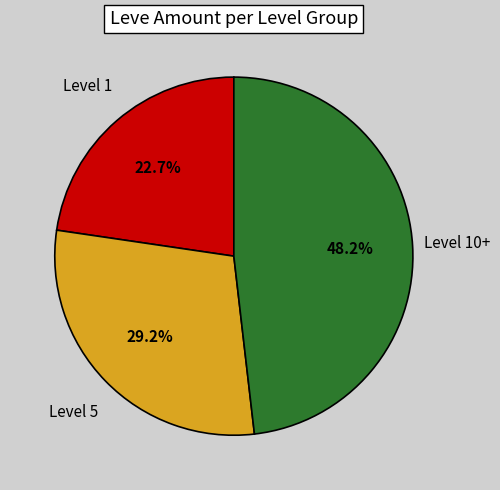

Is there a majority slice in this chart?

No